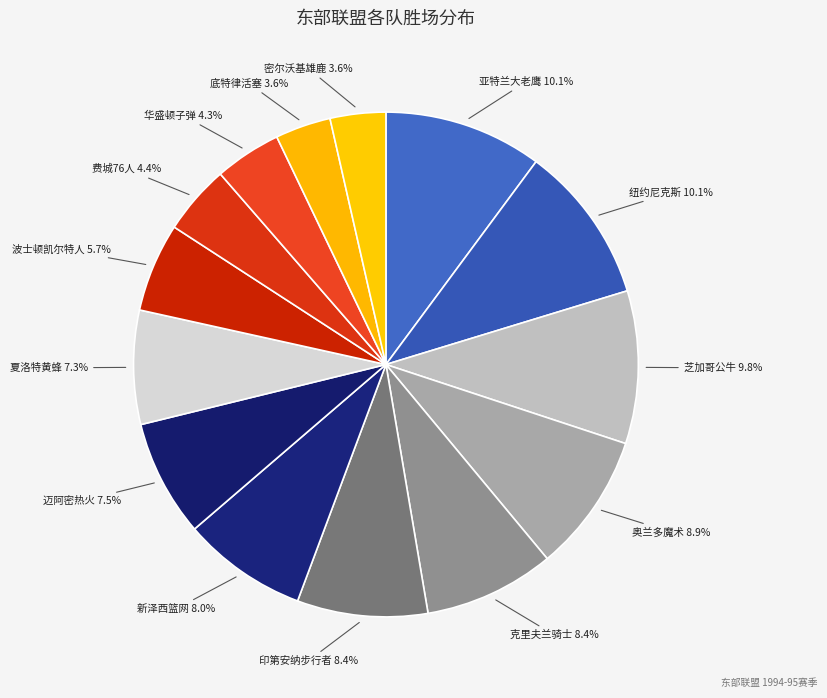

Count the number of slices in the pie.

14